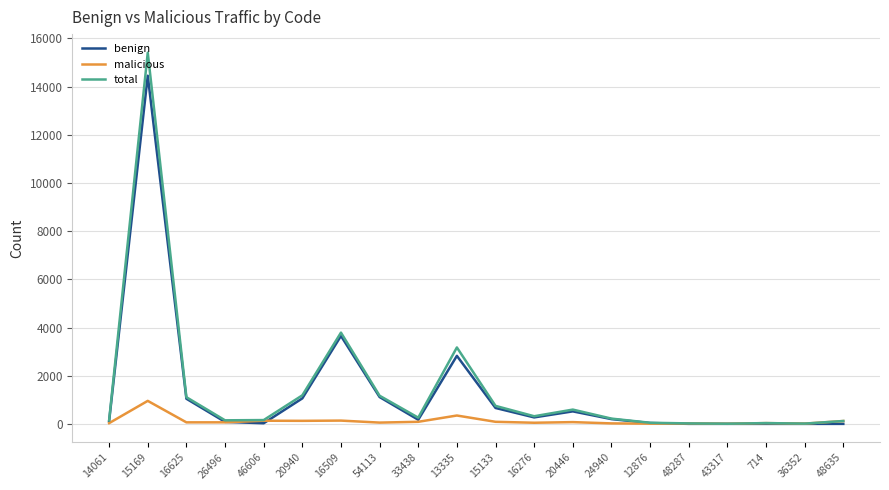

Which series changed the most between 14061 and 15169?

total